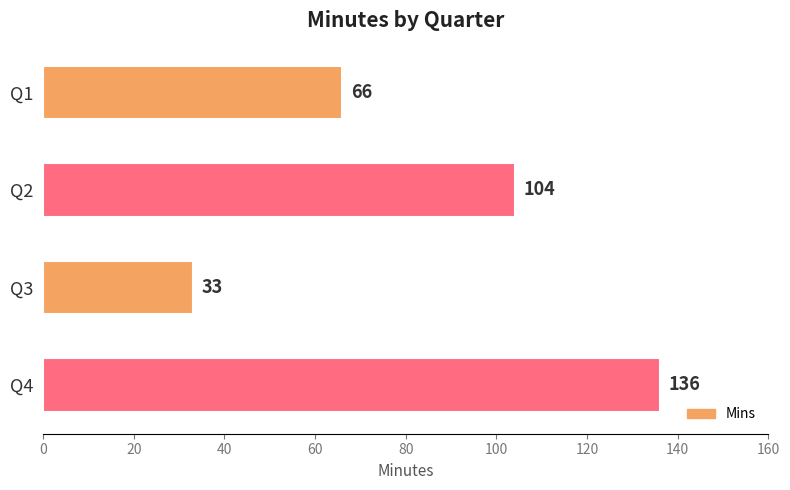

What is the value of the 3rd bar from the top?

33